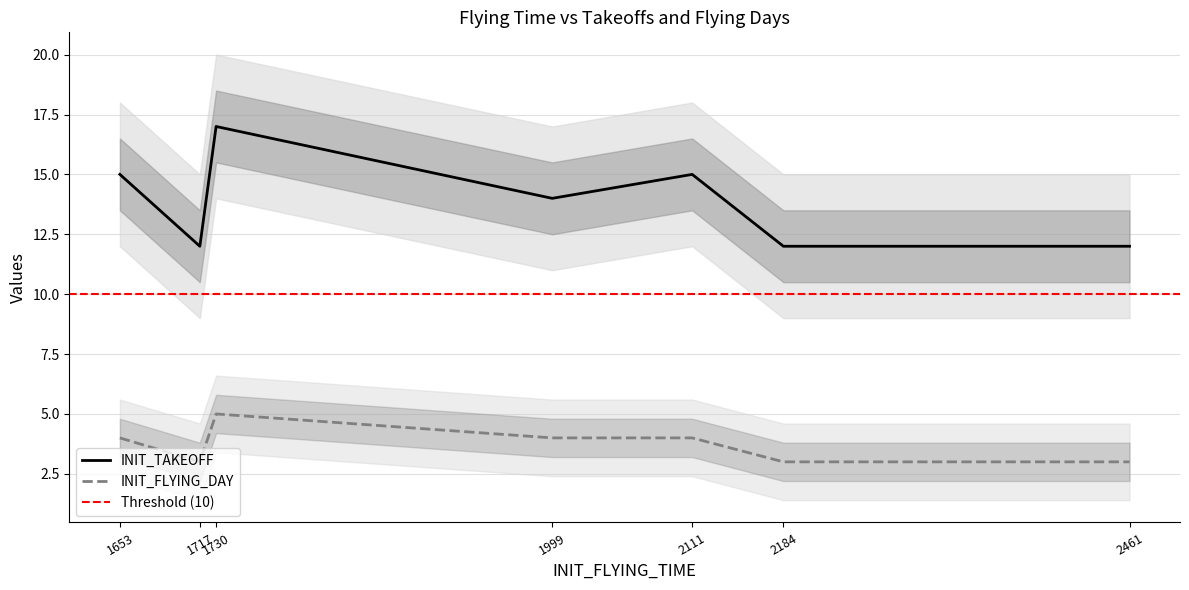

True or false: INIT_FLYING_DAY and INIT_TAKEOFF cross at least once.

False